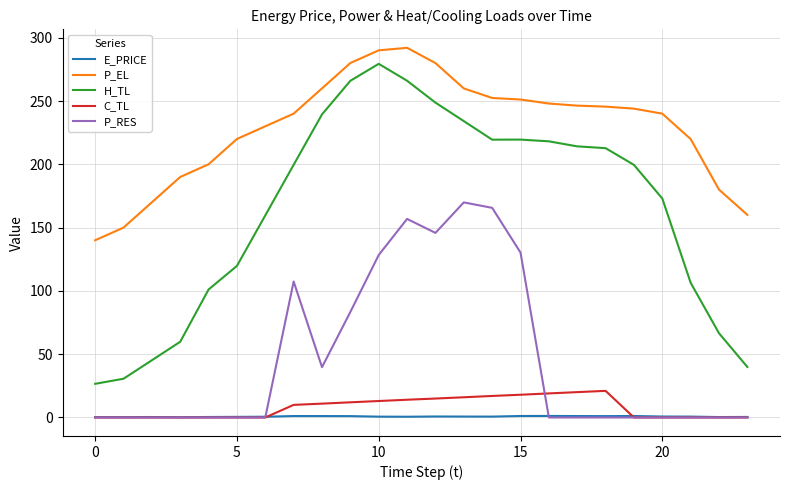

What is the maximum value for P_RES?

169.9